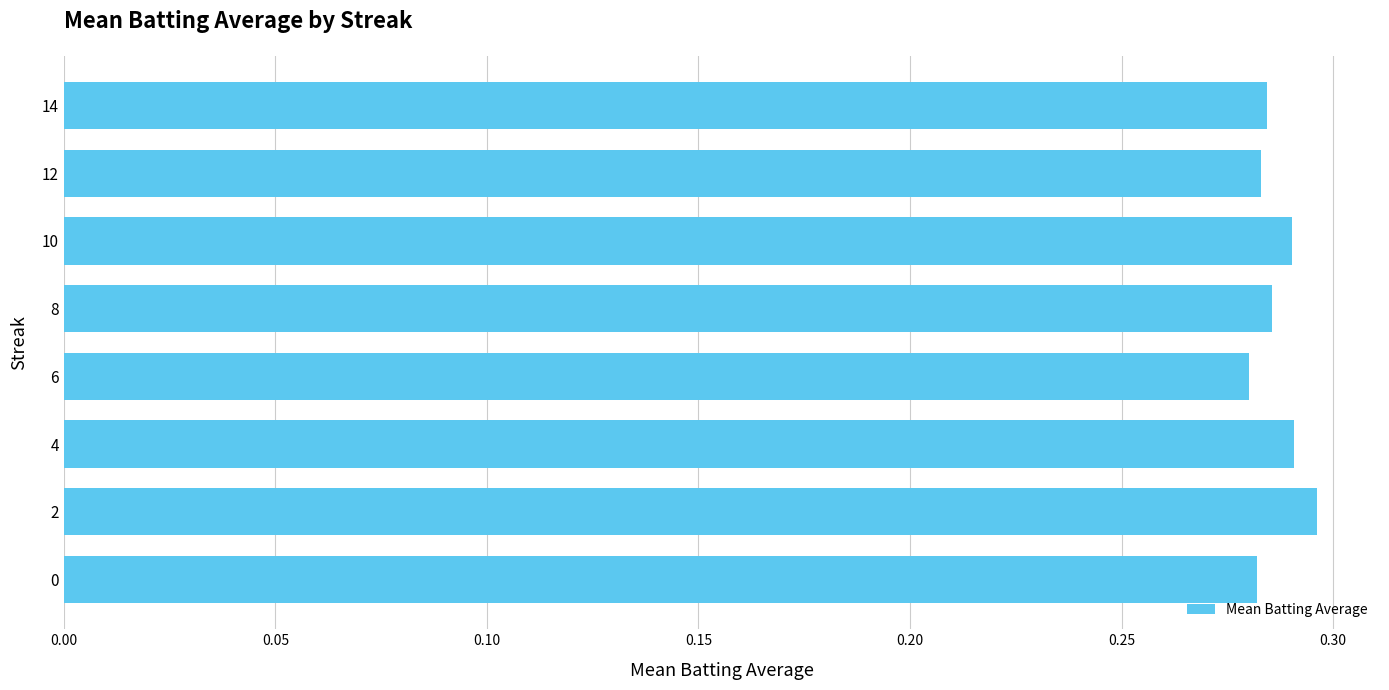

True or false: the data shows 0.1 at 0.

False